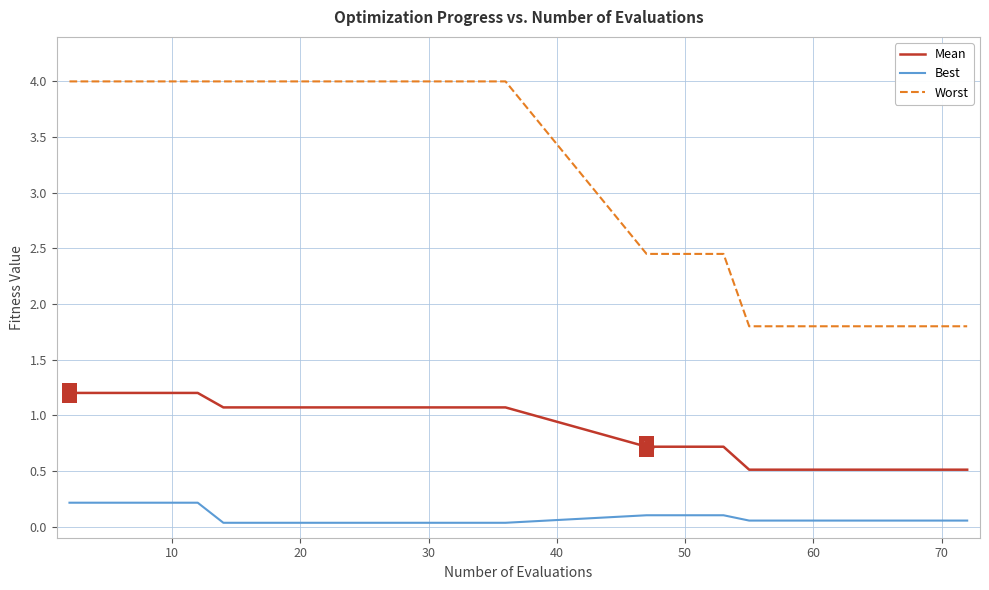

At how many categories does at least one series exceed 2?

24